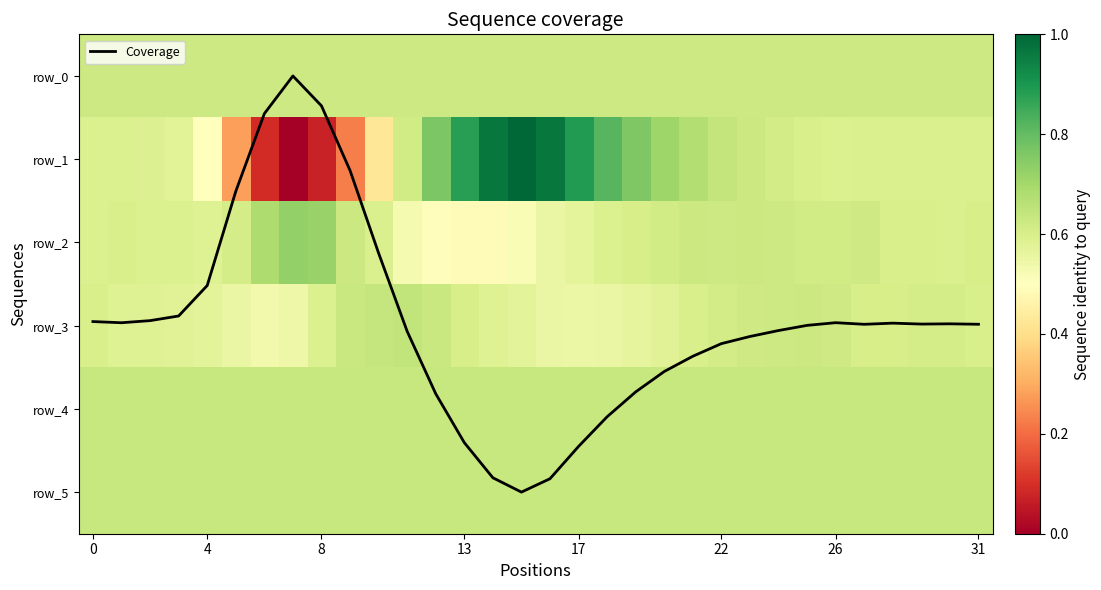

How many values in the row_0 series exceed 567?

22